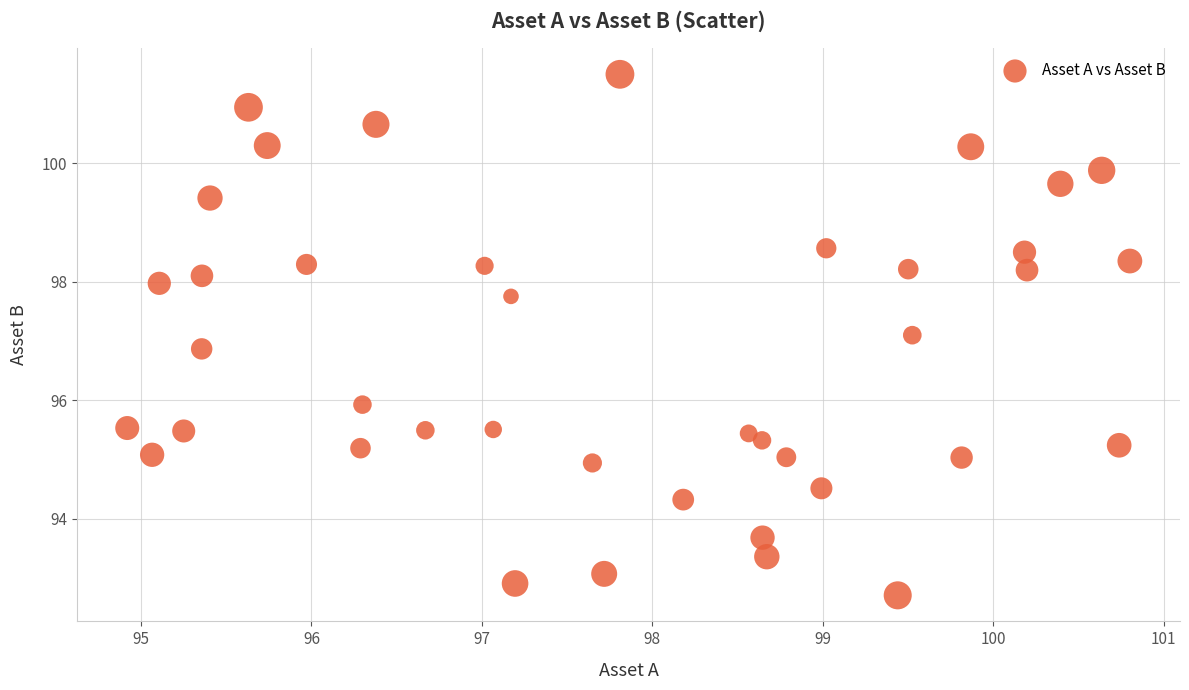

What is the range of Y values (max minus min)?

8.8